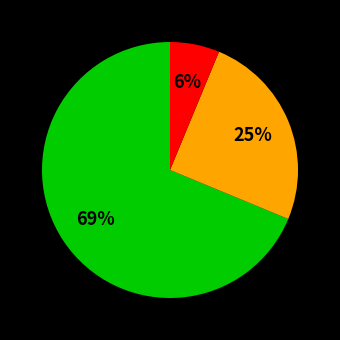

To the nearest percent, what is the average slice percentage?

33%